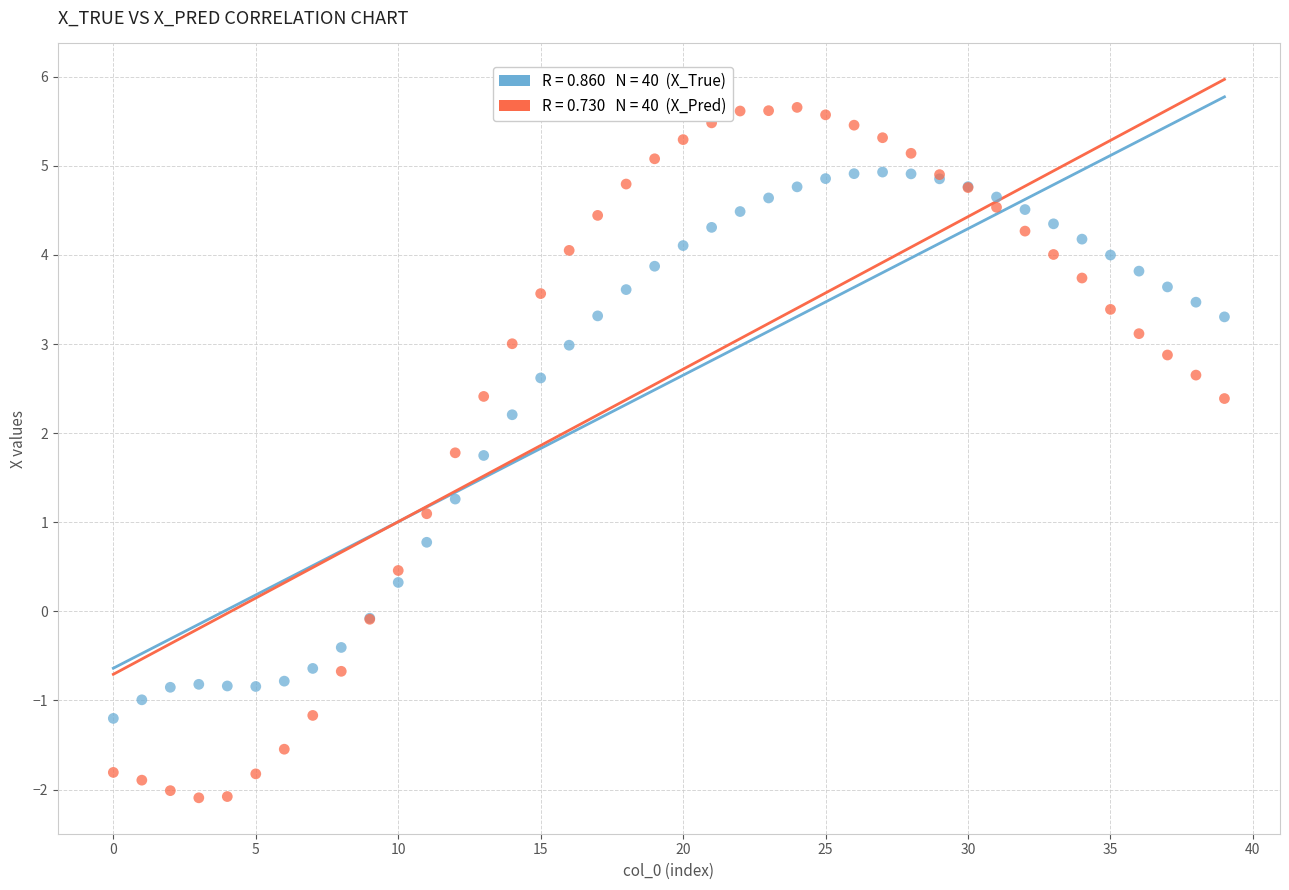

Across all series, what Y value is closest to 1?

1.1